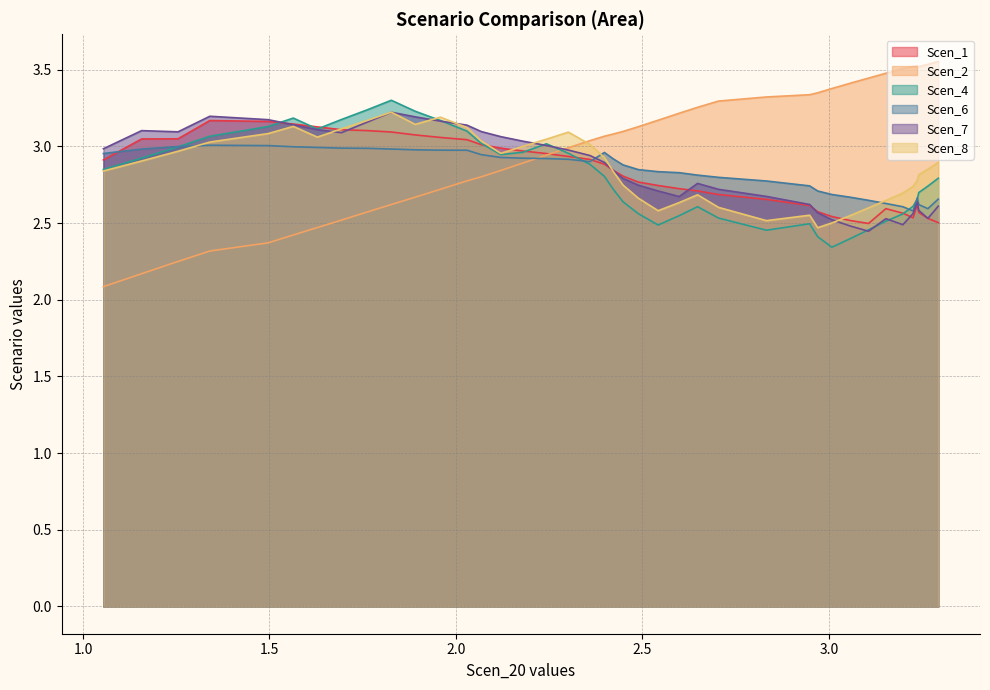

At which category does Scen_2 reach its first local valley?

3.240738220624687